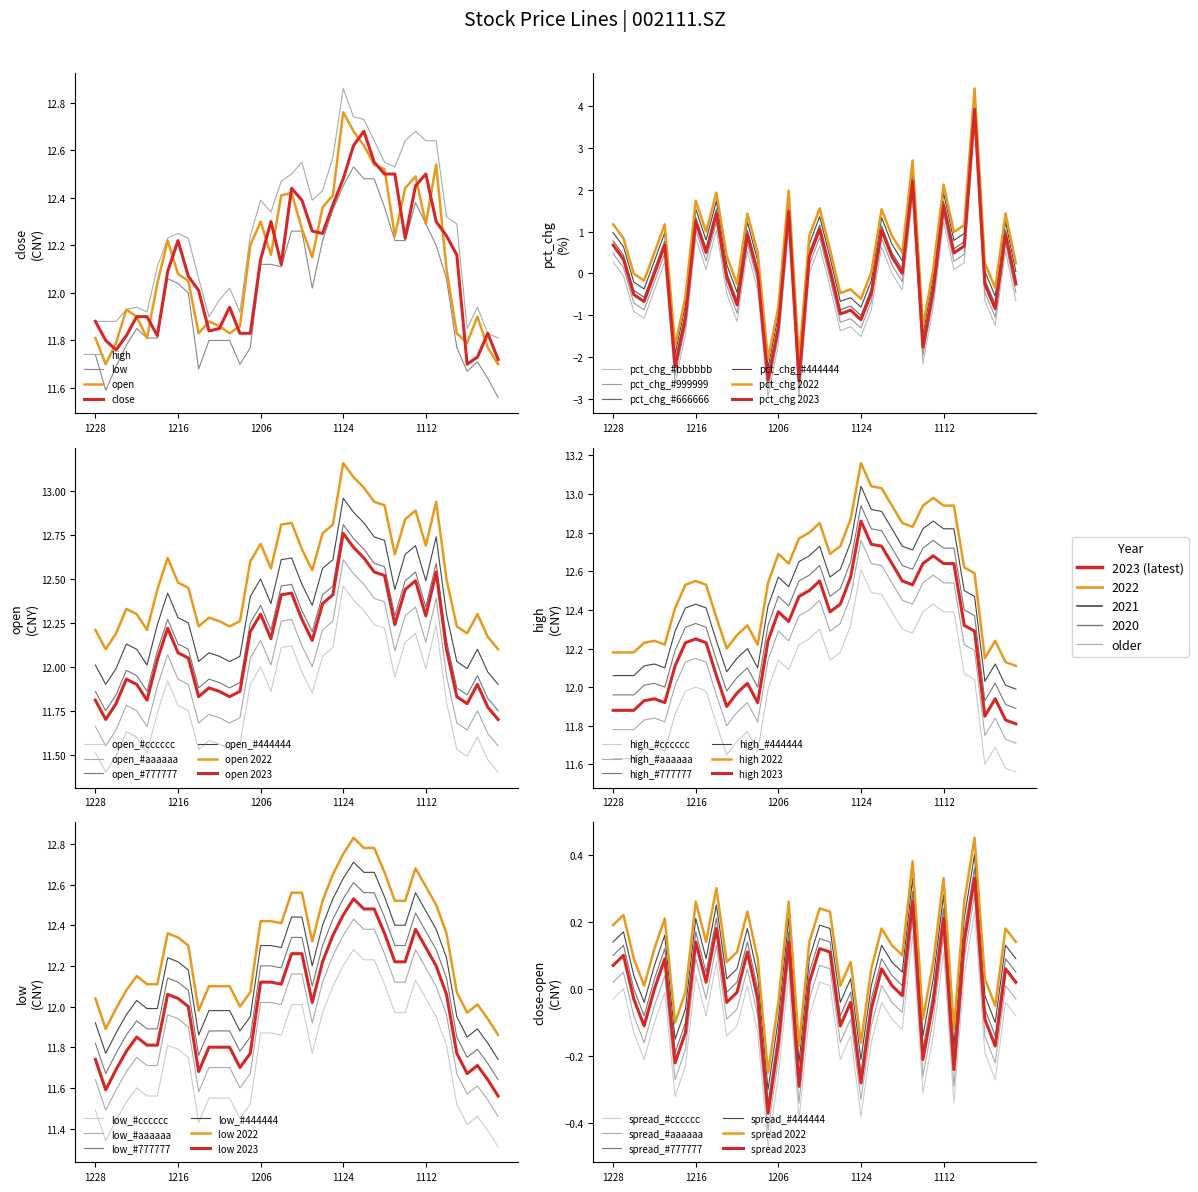

How many interior local valleys does the low series have?

6